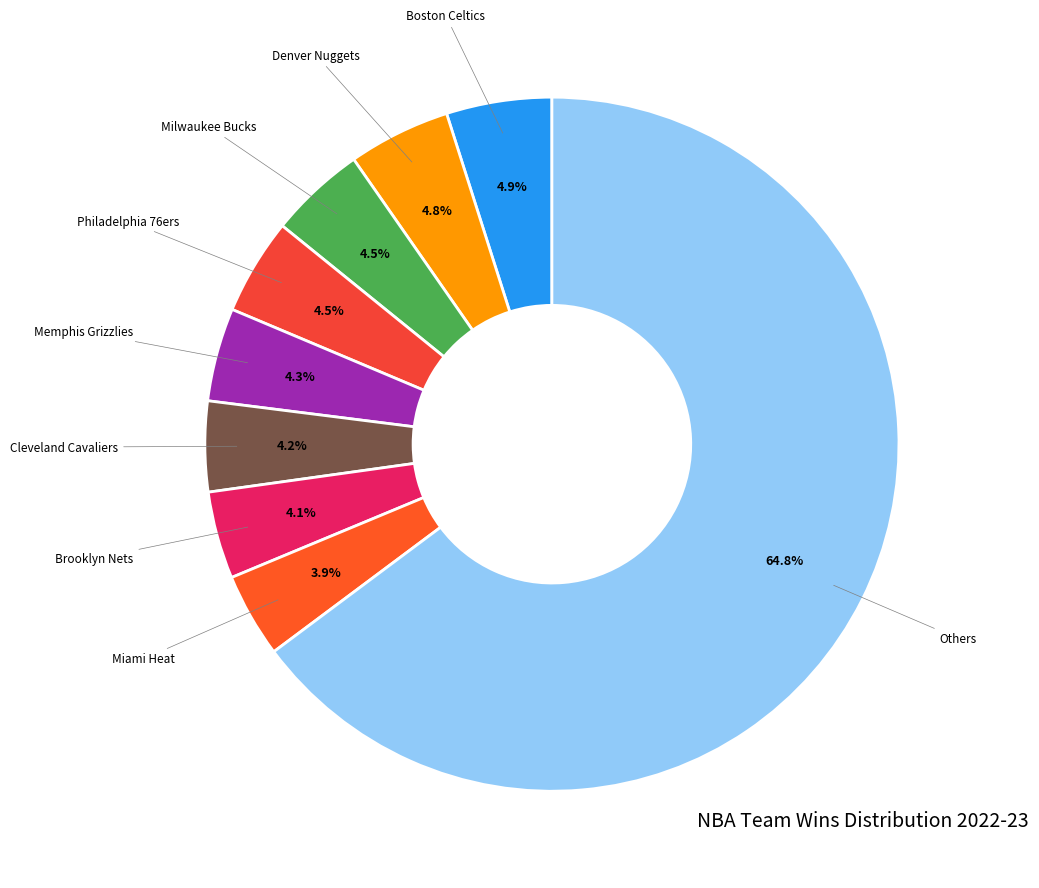

What is the ratio of the value at Cleveland Cavaliers to the value at Brooklyn Nets?

1.0